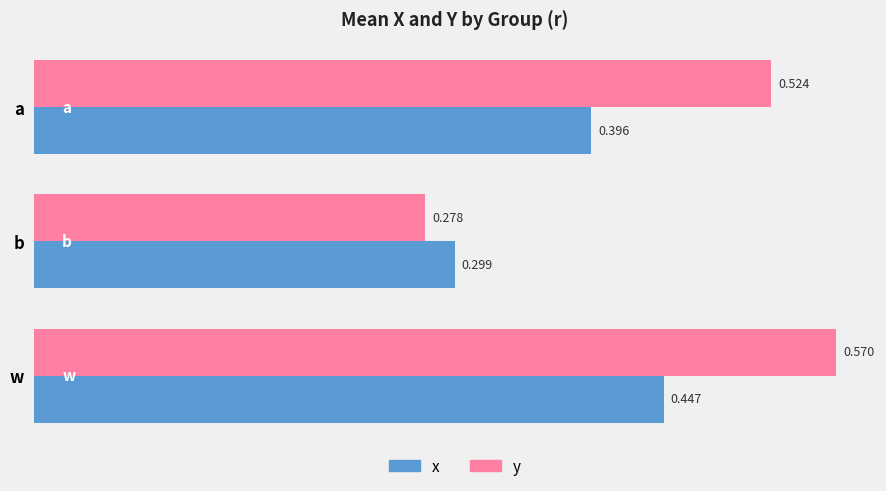

Is the value of x at w greater than the value of y at a?

No